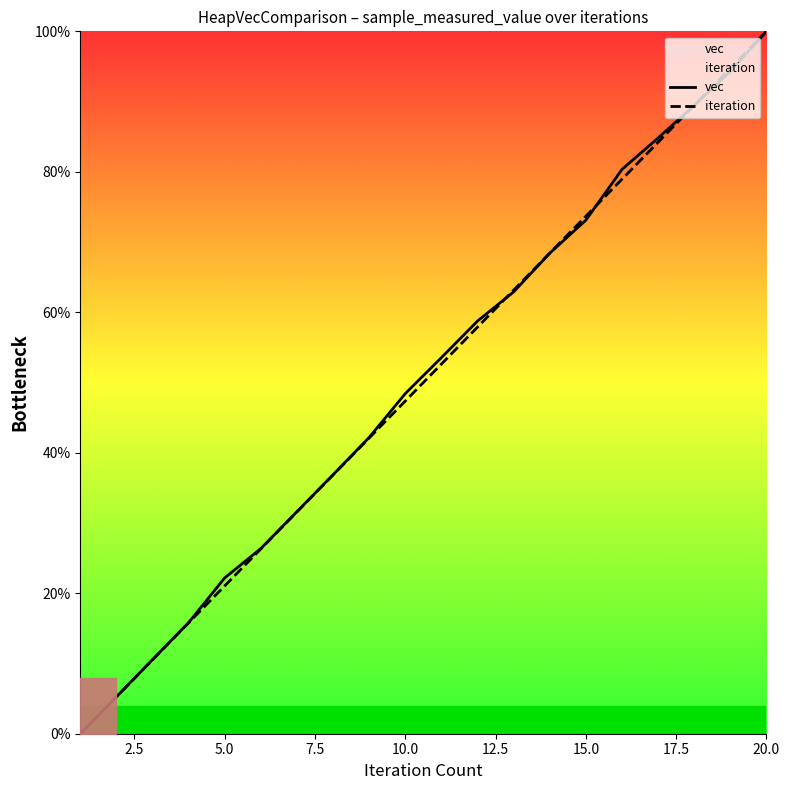

Does the chart have visible grid lines?

No